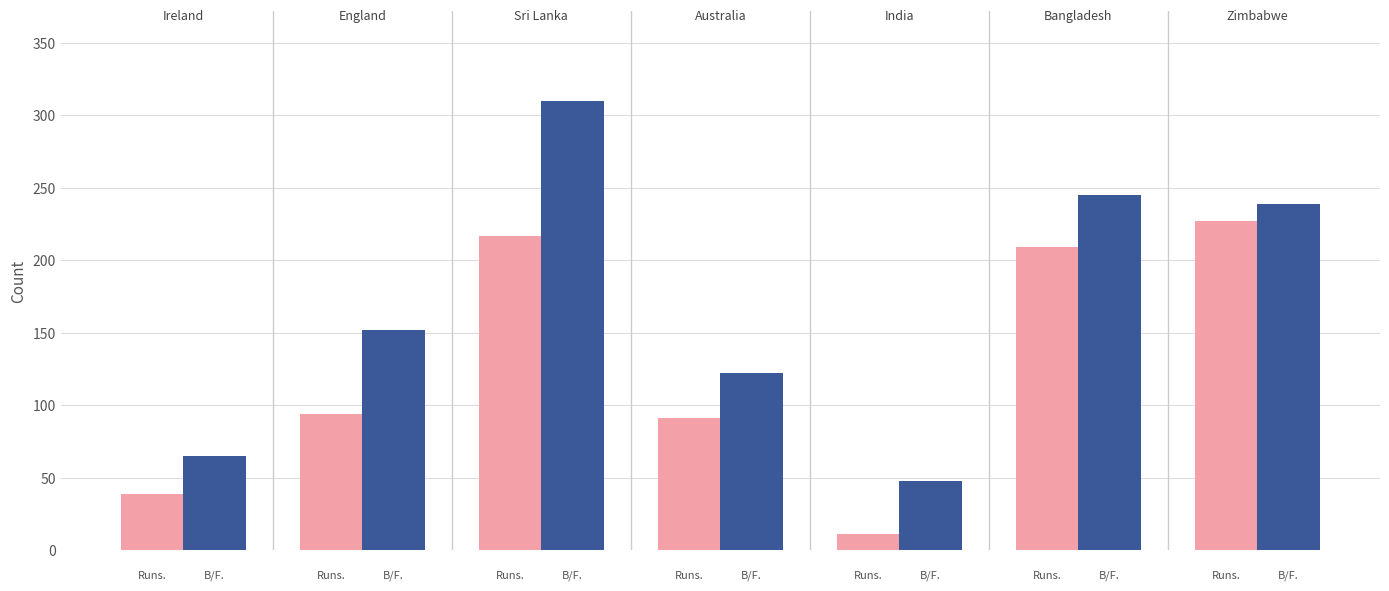

What is the greatest value displayed?

310